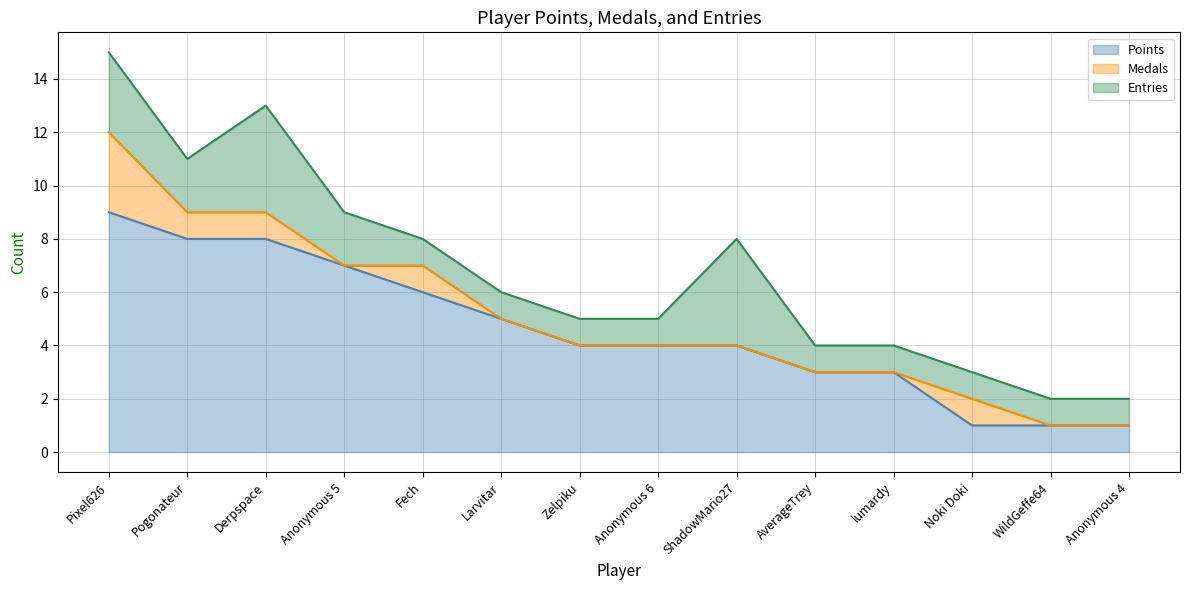

Read the Points value at Anonymous 5.

7